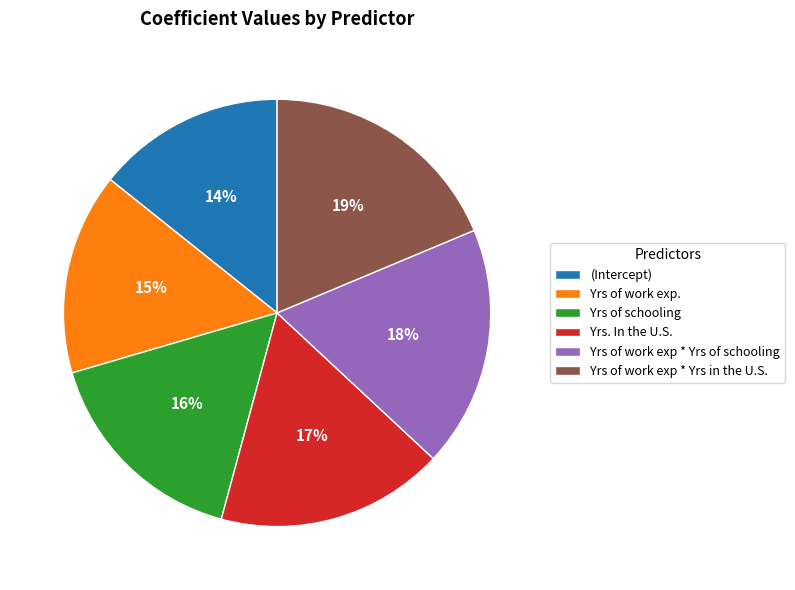

What percentage is the (Intercept) slice, to the nearest percent?

14%